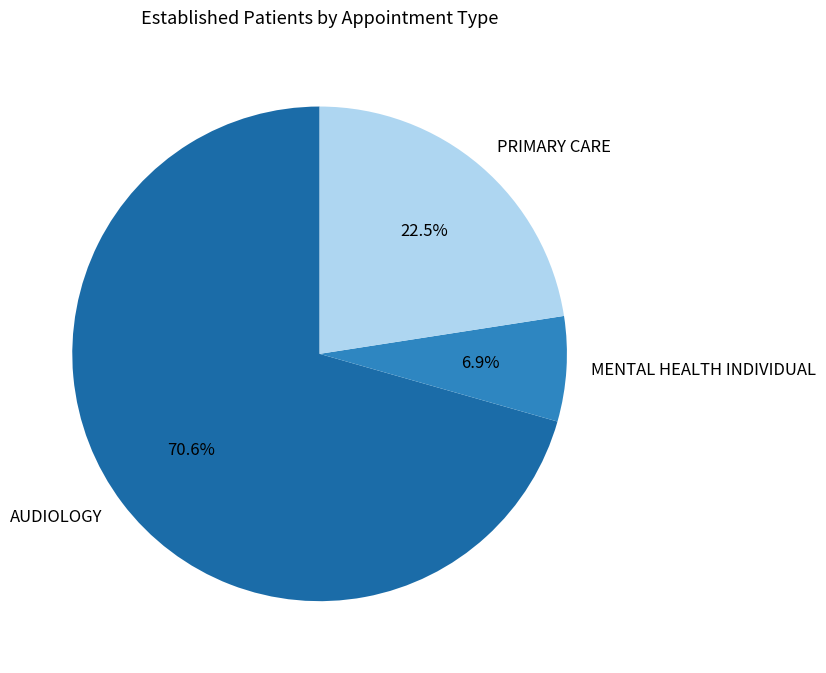

Is it true that MENTAL HEALTH INDIVIDUAL is 1% of the pie?

False